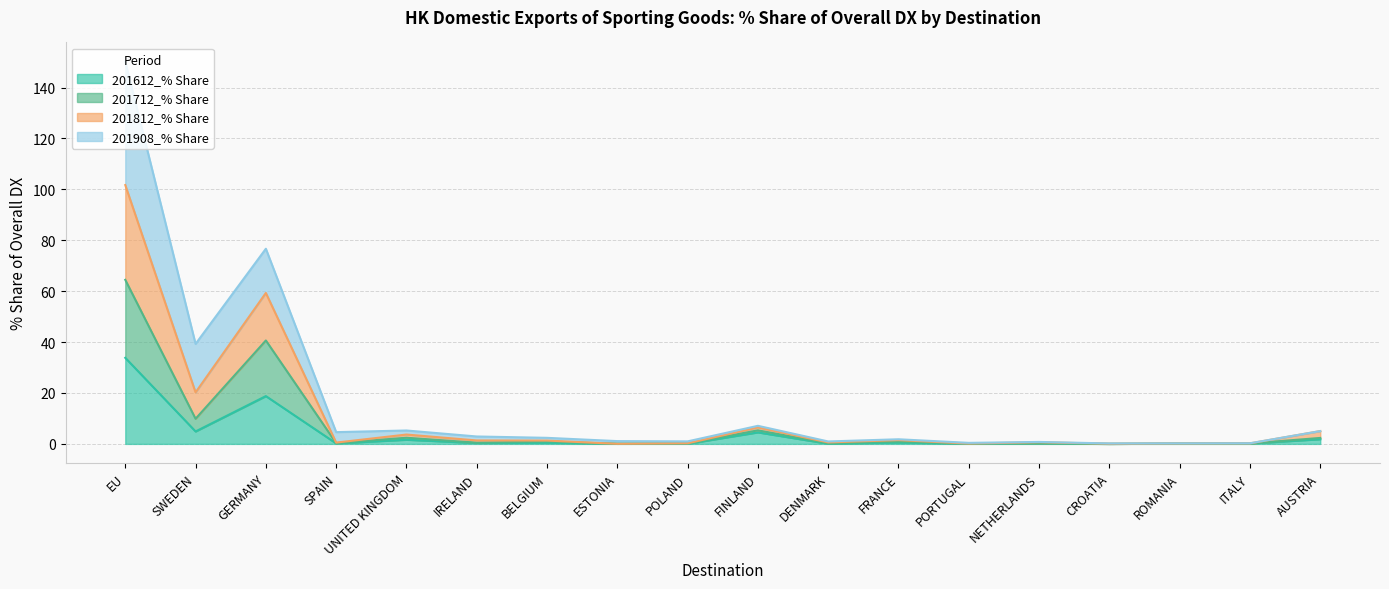

What is the total value across all series at FRANCE?

1.8